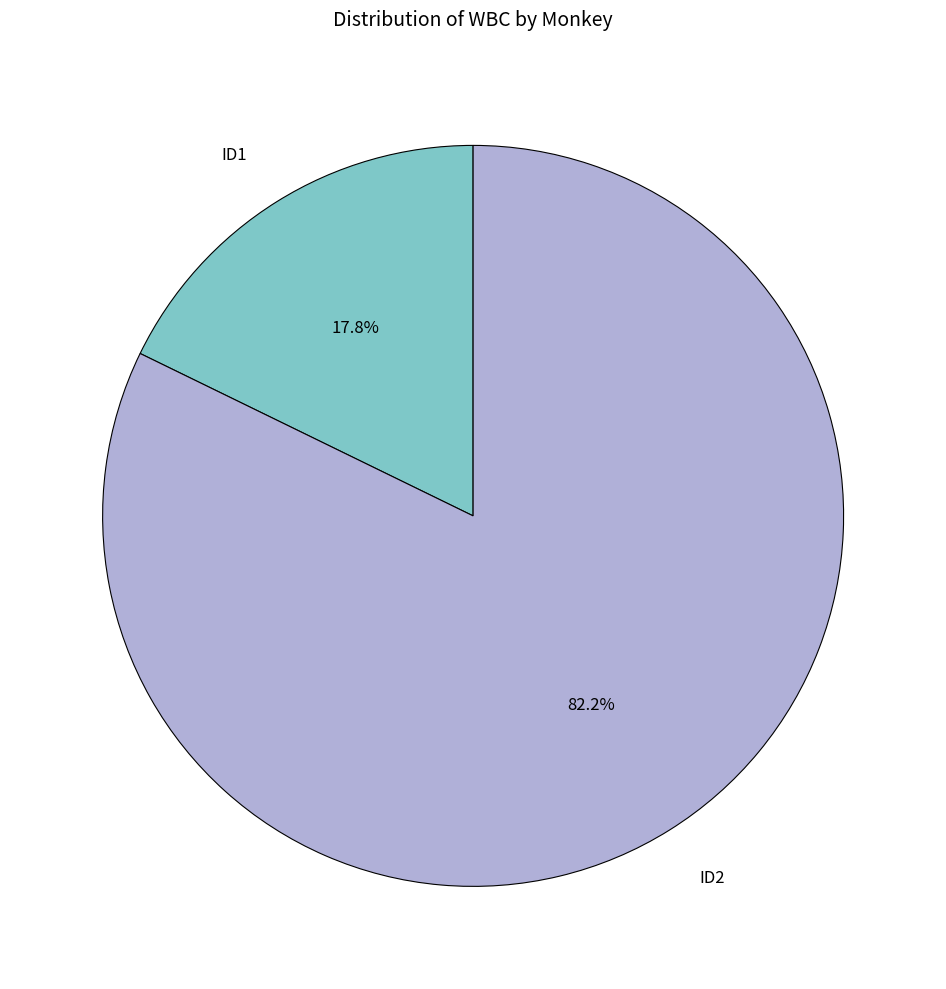

To the nearest percent, what percentage of the pie is ID2?

82%